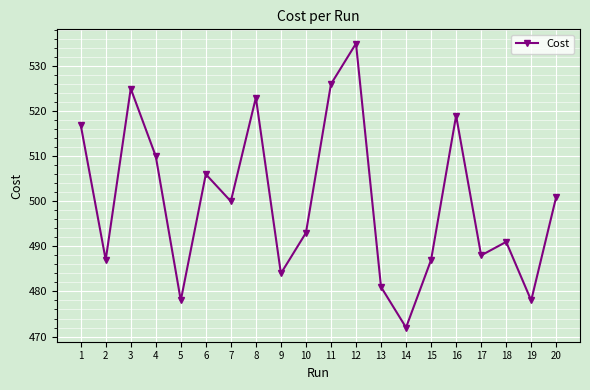

What is the sum of the values at 4 and 6?

1016